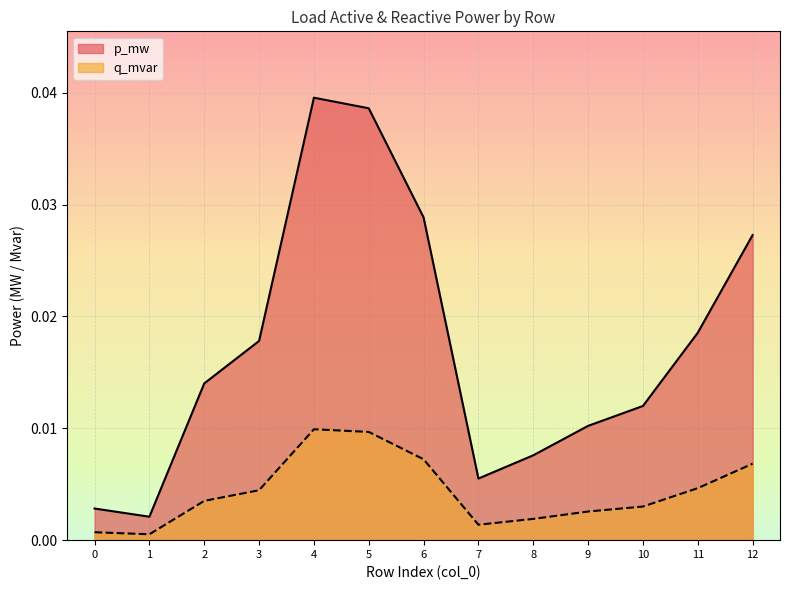

Which series has the widest spread of values?

p_mw